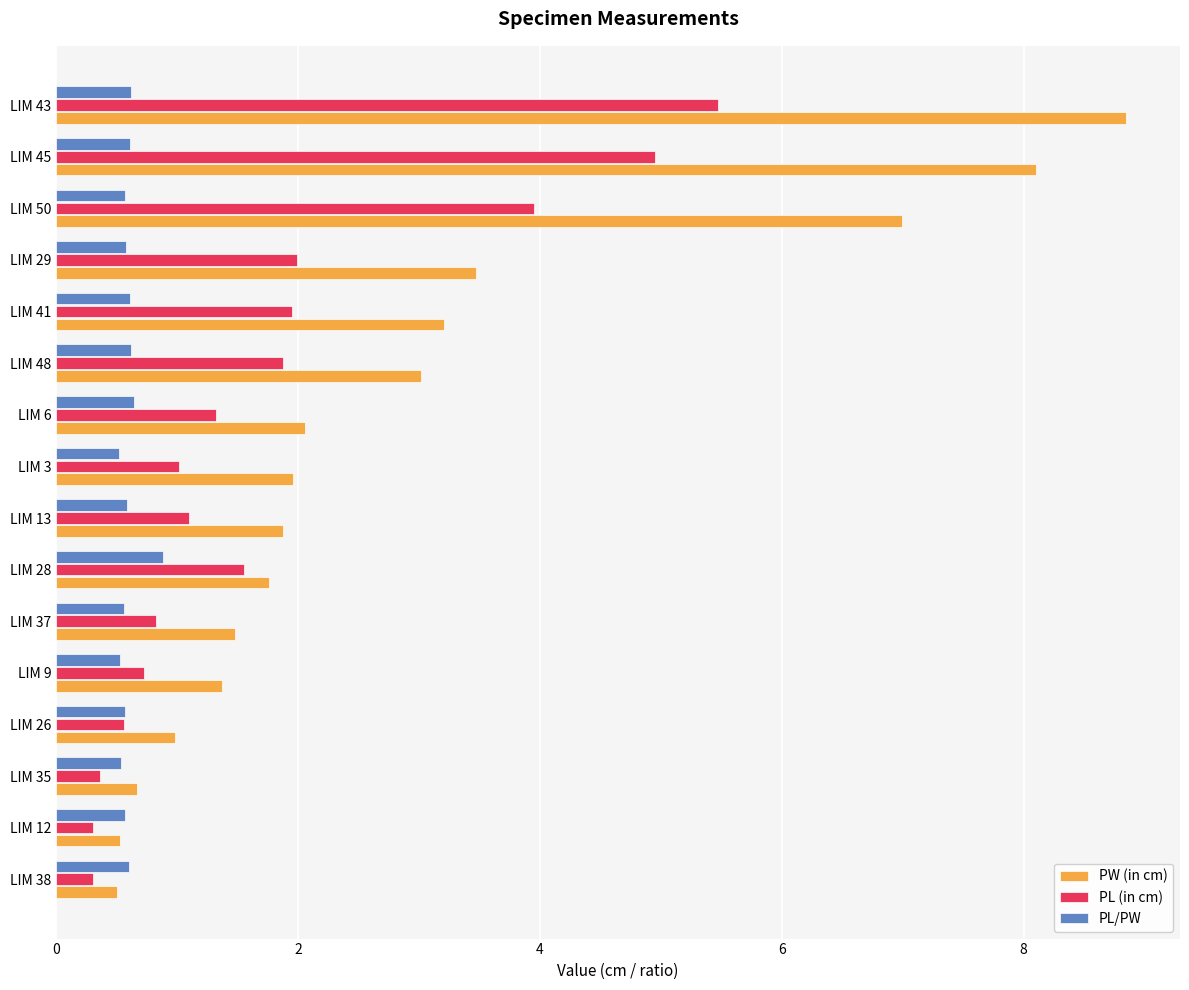

At which label does PL (in cm) reach its peak?

LIM 43